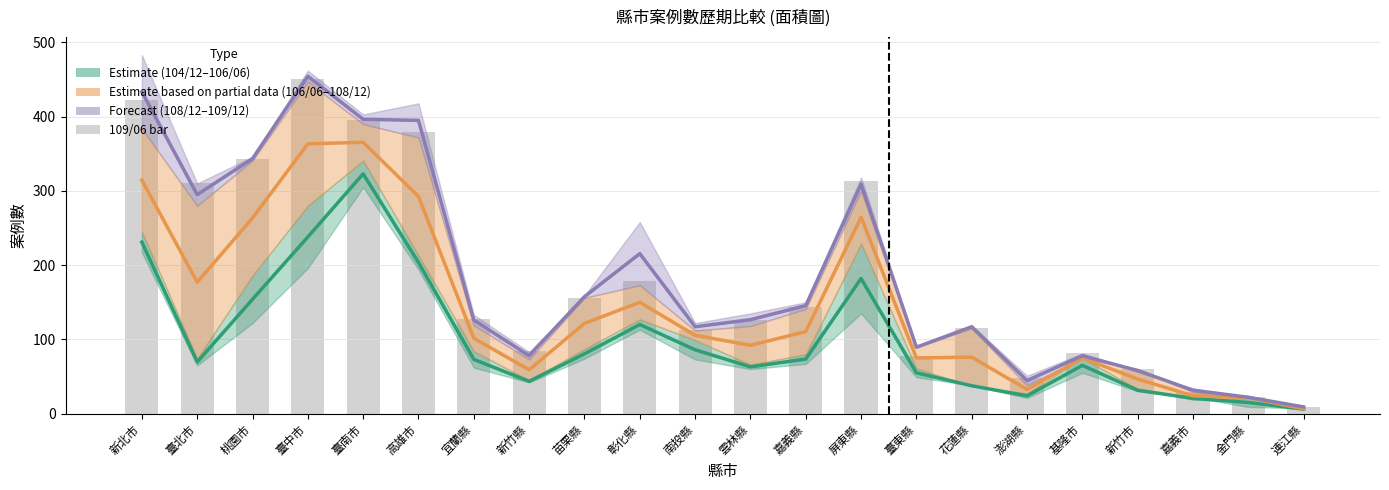

At which label is the value closest to 230?

彰化縣